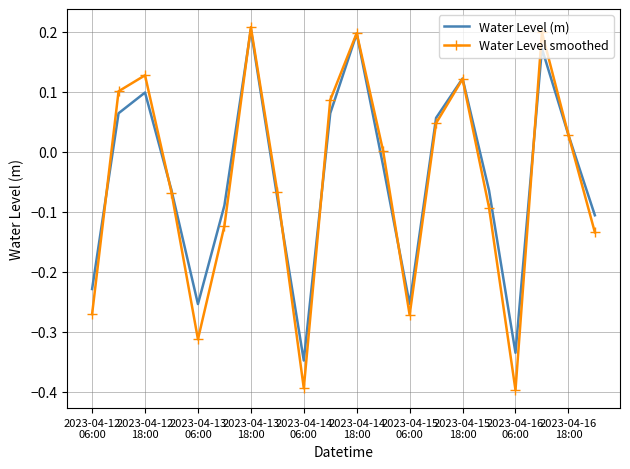

Which series has the largest range (max minus min)?

Water Level smoothed